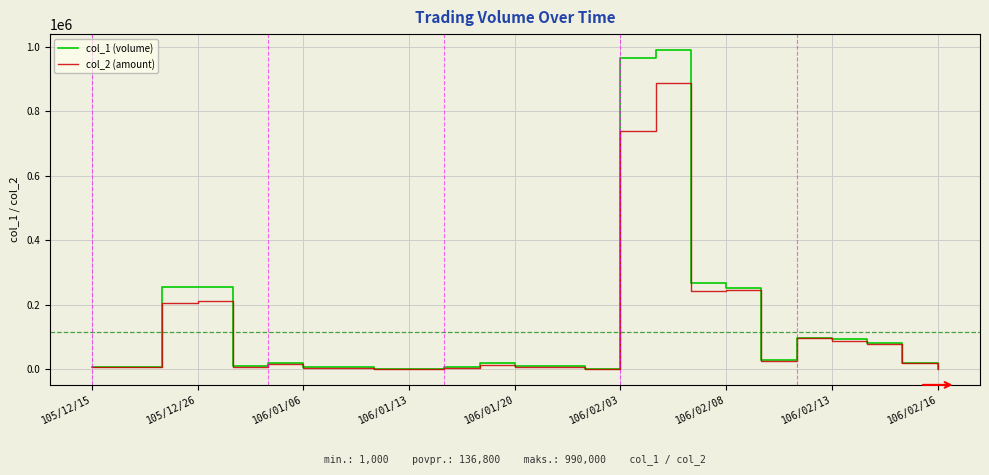

List the series in order of their peak value, lowest first.

col_2 (amount), col_1 (volume)